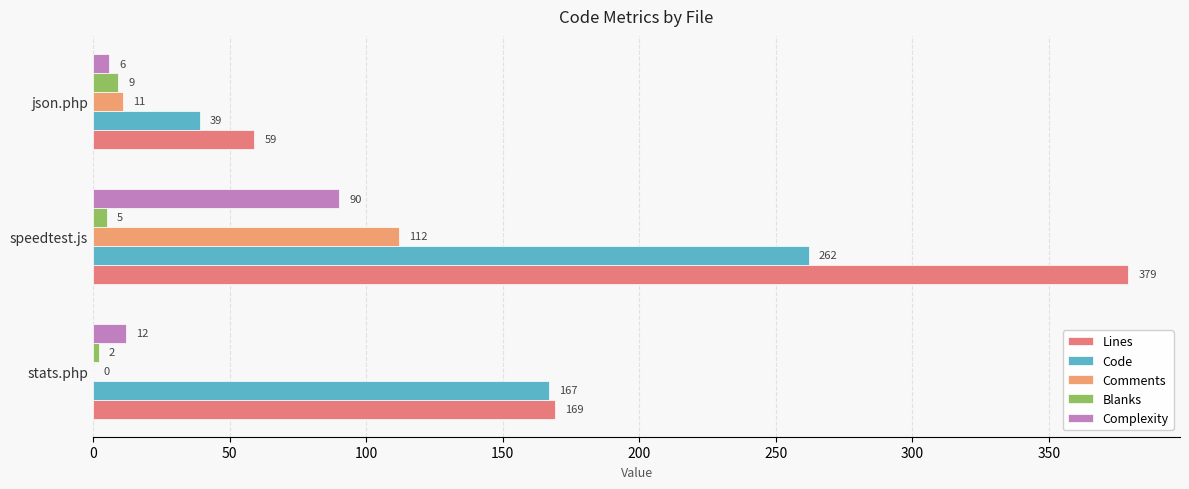

At which category is the sum across all series the highest?

speedtest.js